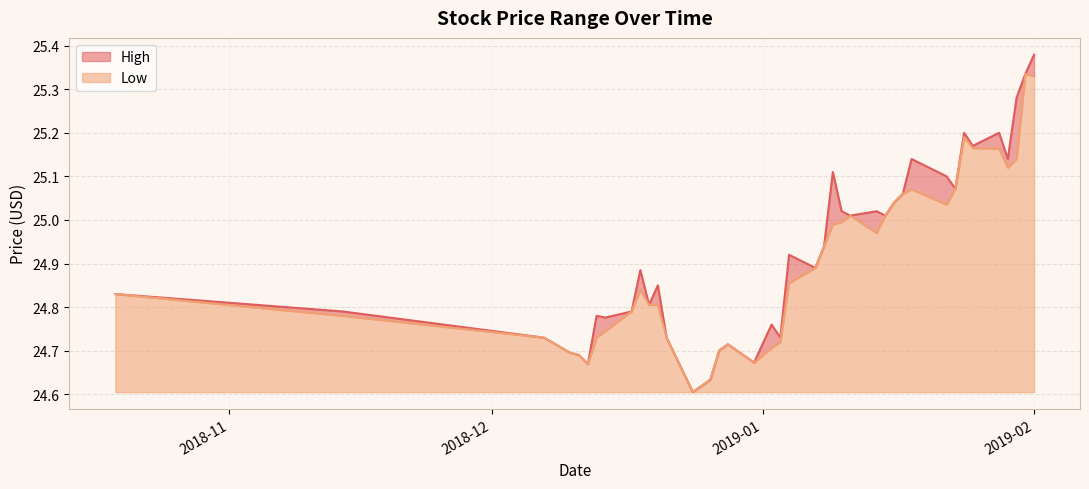

True or false: Low and High cross at least once.

False